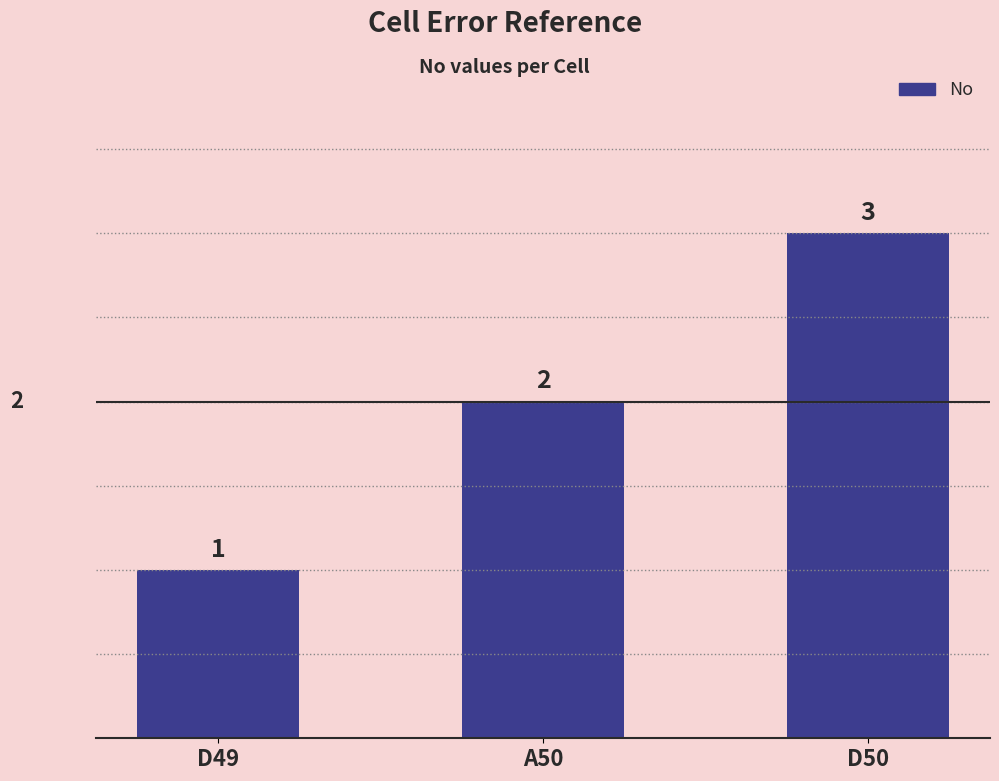

Count the number of data series in this chart.

1